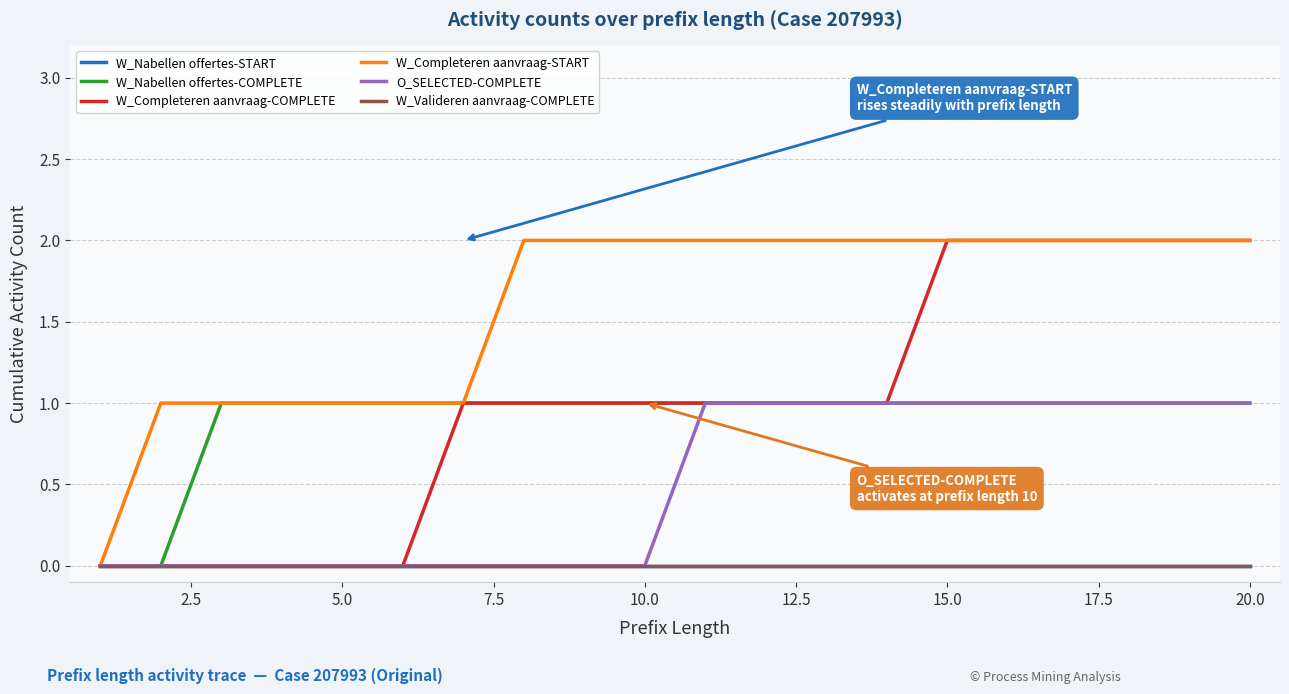

Reading right to left, what are all the values shown in this chart?

W_Nabellen offertes-START: 0	0	0	0	0	0	0	0	0	0	0	0	0	0	0	0	0	0	0	0
W_Nabellen offertes-COMPLETE: 1	1	1	1	1	1	1	1	1	1	1	1	1	1	1	1	1	1	0	0
W_Completeren aanvraag-COMPLETE: 2	2	2	2	2	2	1	1	1	1	1	1	1	1	0	0	0	0	0	0
W_Completeren aanvraag-START: 2	2	2	2	2	2	2	2	2	2	2	2	2	1	1	1	1	1	1	0
O_SELECTED-COMPLETE: 1	1	1	1	1	1	1	1	1	1	0	0	0	0	0	0	0	0	0	0
W_Valideren aanvraag-COMPLETE: 0	0	0	0	0	0	0	0	0	0	0	0	0	0	0	0	0	0	0	0